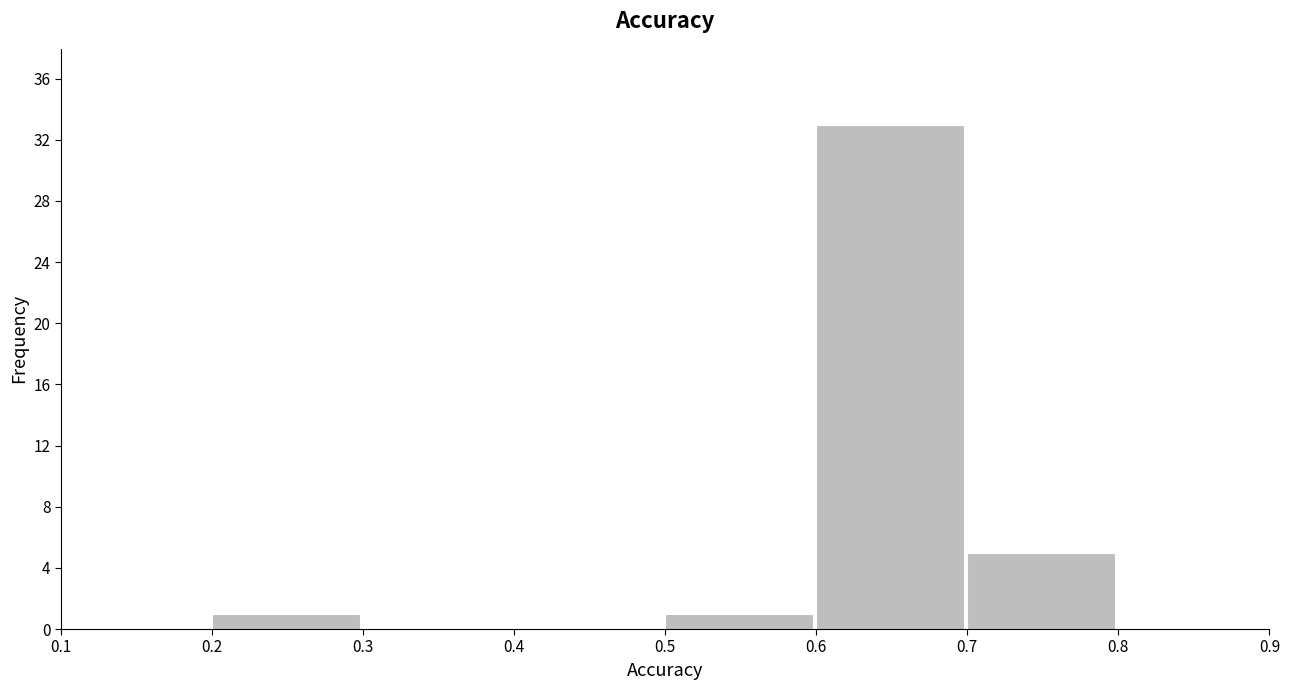

What is the height of the bar covering 0.2 to 0.3 on the x-axis? The values are not printed on the chart, so give them approximately, as read against the axis.

1